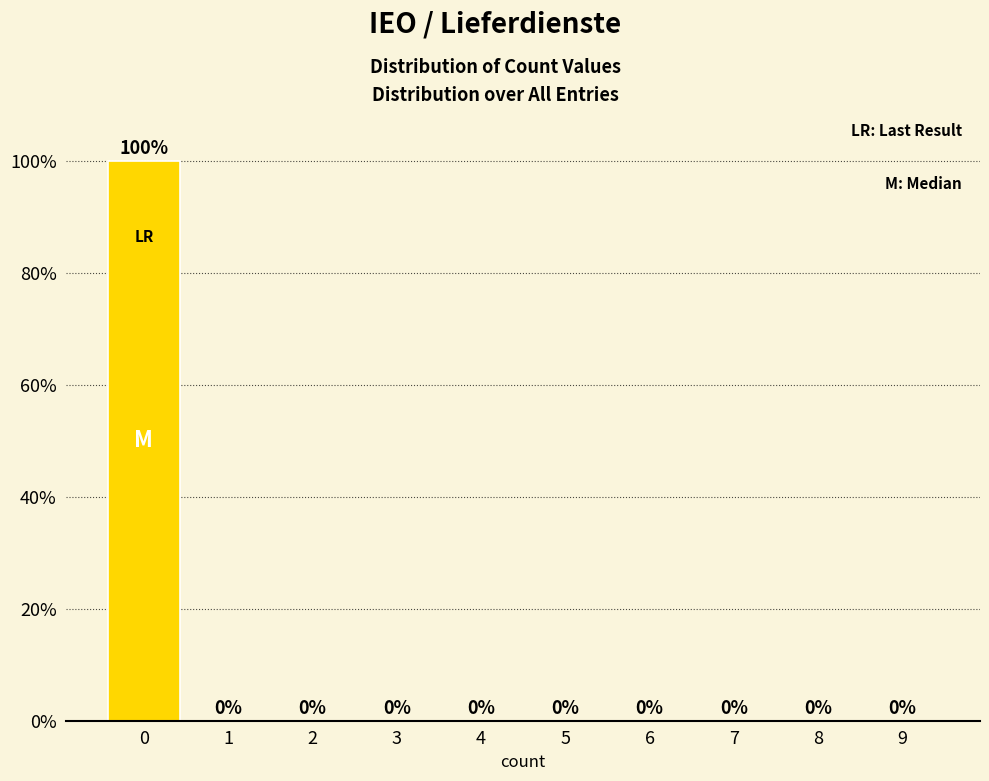

Reading left to right, transcribe all the data shown in this chart.

0=100	1=0	2=0	3=0	4=0	5=0	6=0	7=0	8=0	9=0